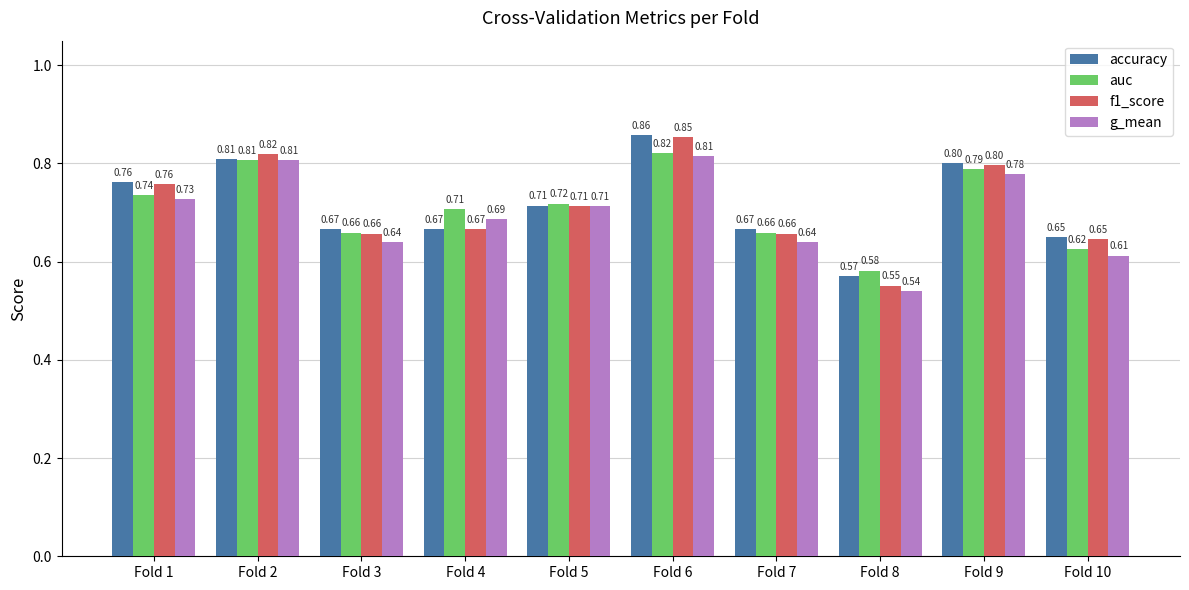

What is the sum of all f1_score values?

7.1